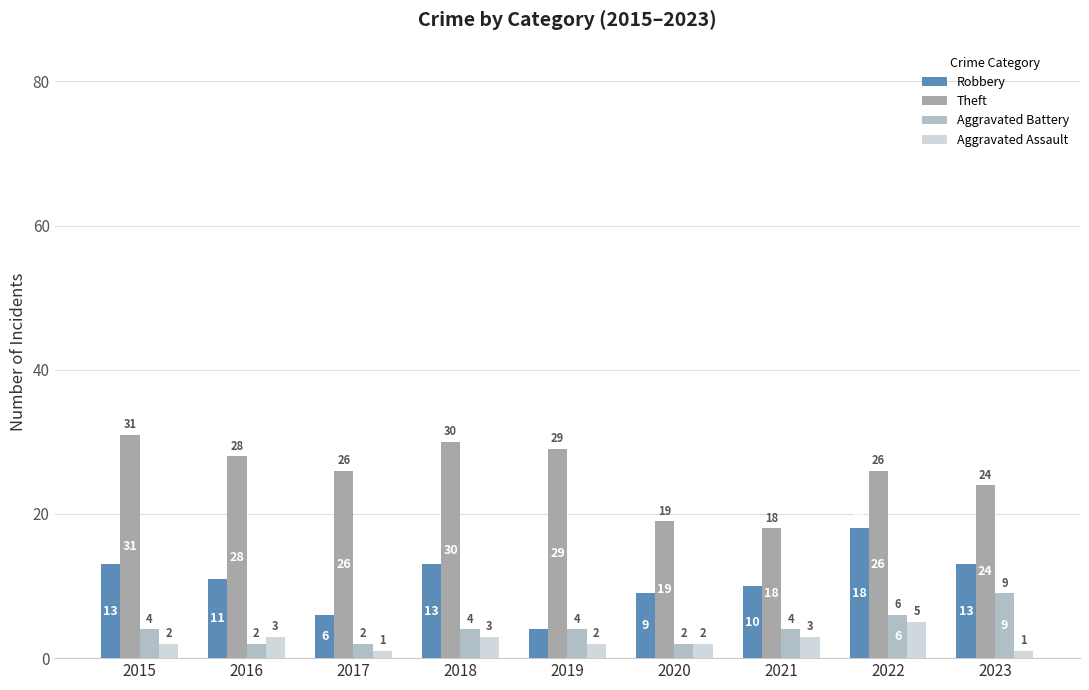

Is it true that Aggravated Battery equals 4 at 2015?

True